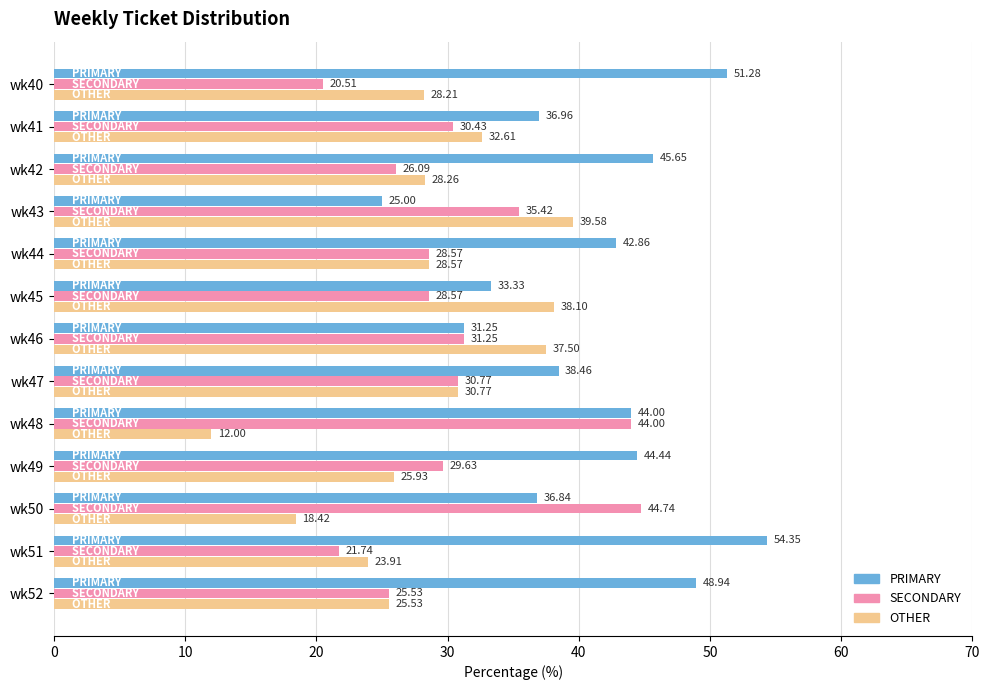

Which series has the largest range (max minus min)?

PRIMARY